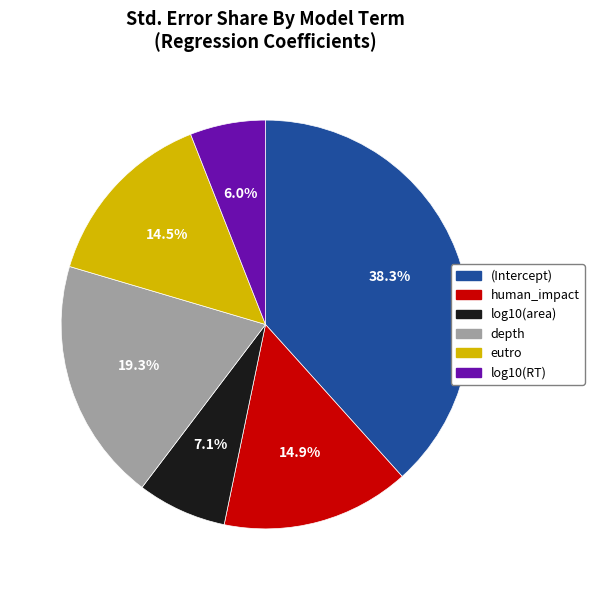

How much of the chart is everything except human_impact?

85.1%